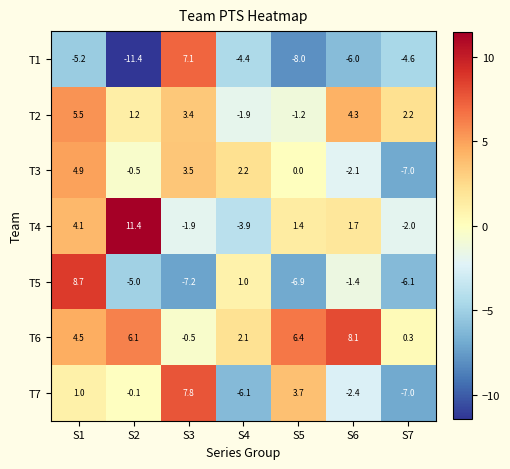

The T2 series shows 1.7 at S3. True or false?

False